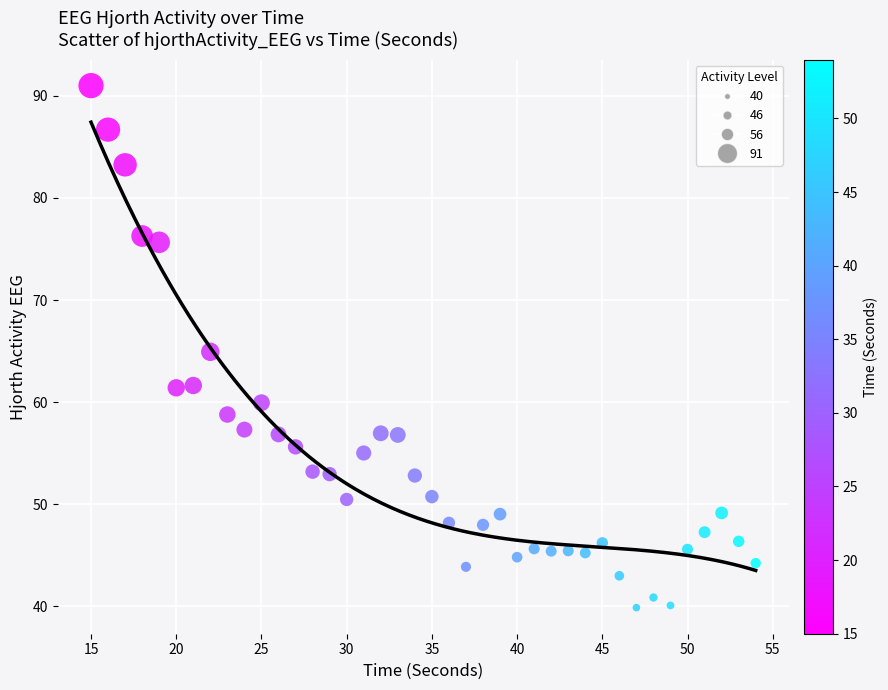

What is the range of Y values (max minus min)?

51.1